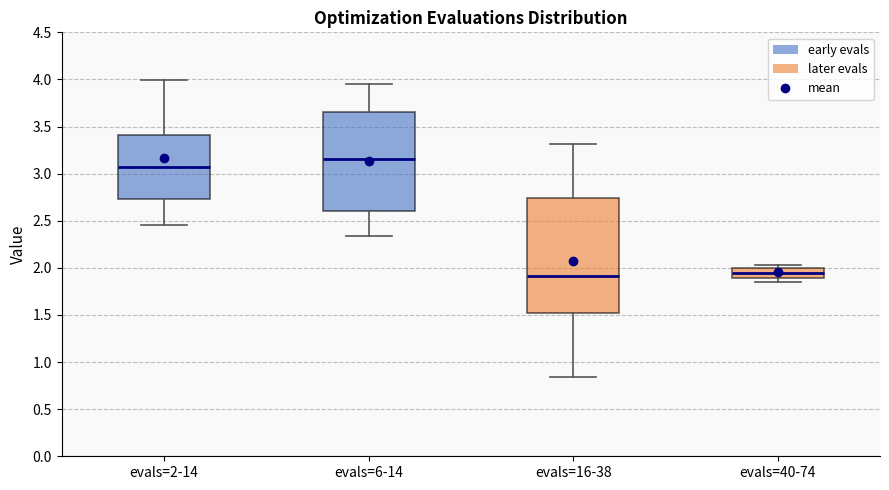

Comparing the boxes themselves (not the whiskers), which one is the tallest?

evals=16-38